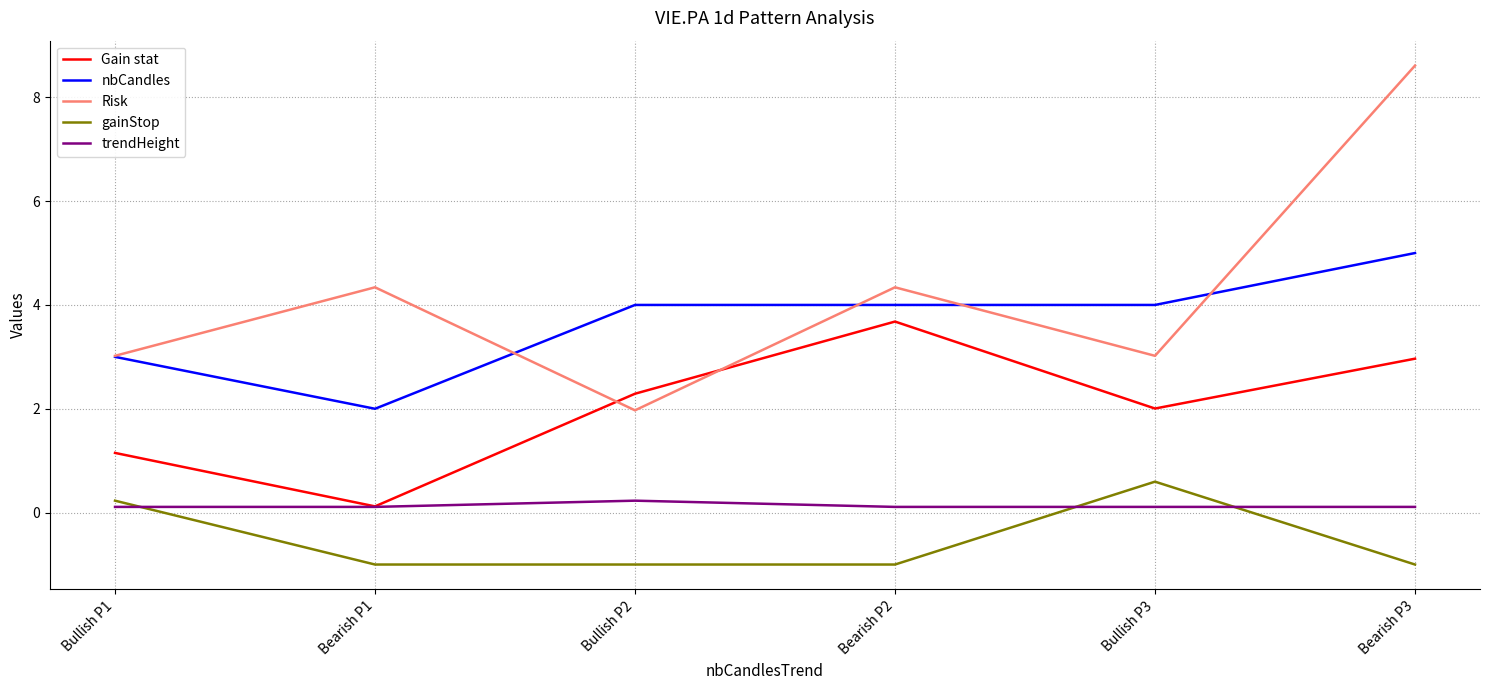

At Bullish P3, list the series in order from smallest to largest.

trendHeight, gainStop, Gain stat, Risk, nbCandles